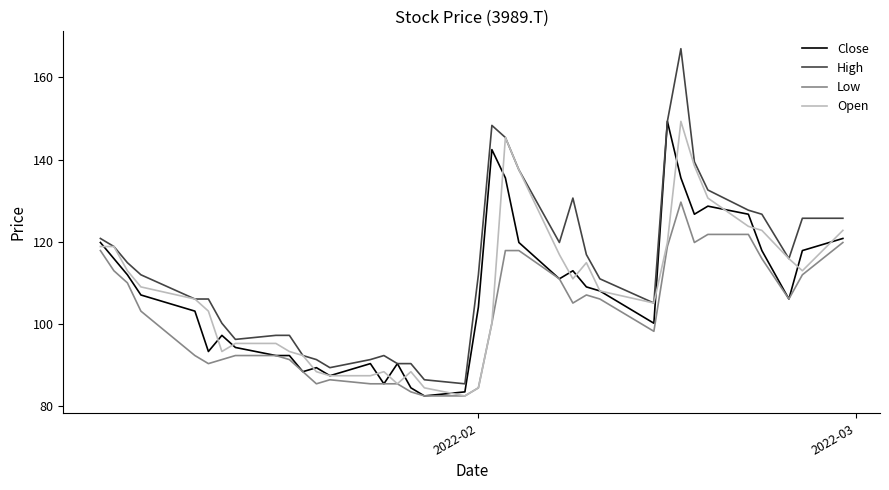

True or false: Low and High cross at least once.

False